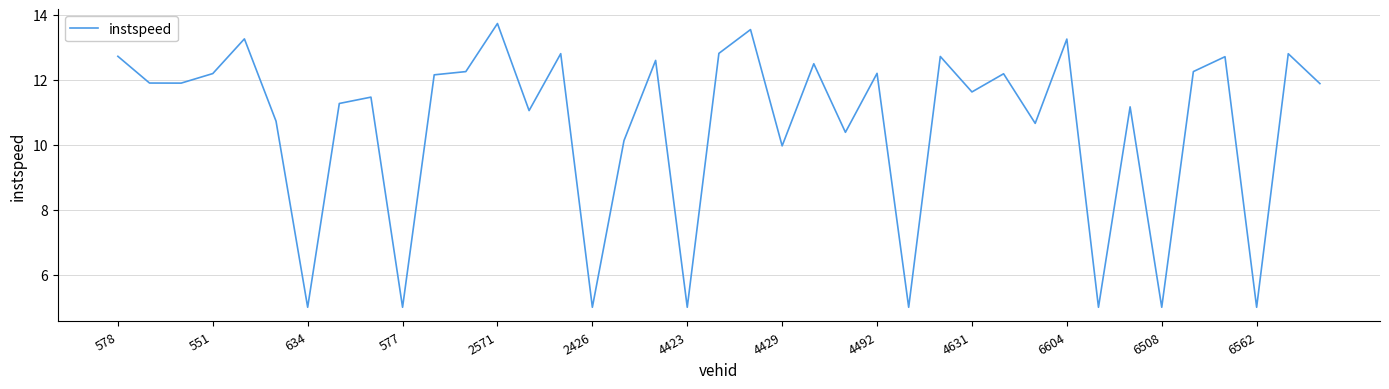

What is the greatest value displayed?

13.7